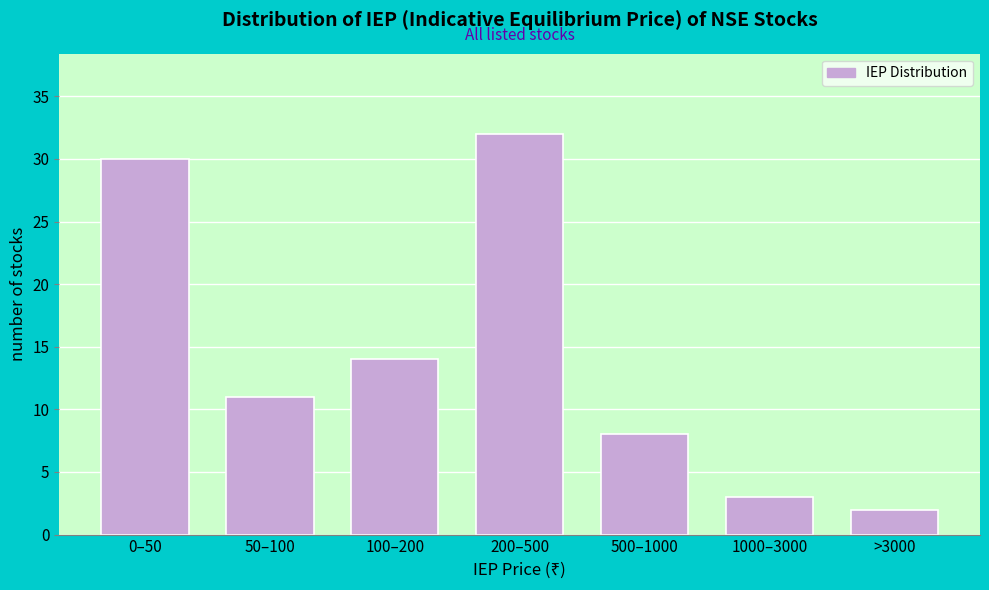

Reading left to right, what are all the values shown in this chart?

0–50=30	50–100=11	100–200=14	200–500=32	500–1000=8	1000–3000=3	>3000=2